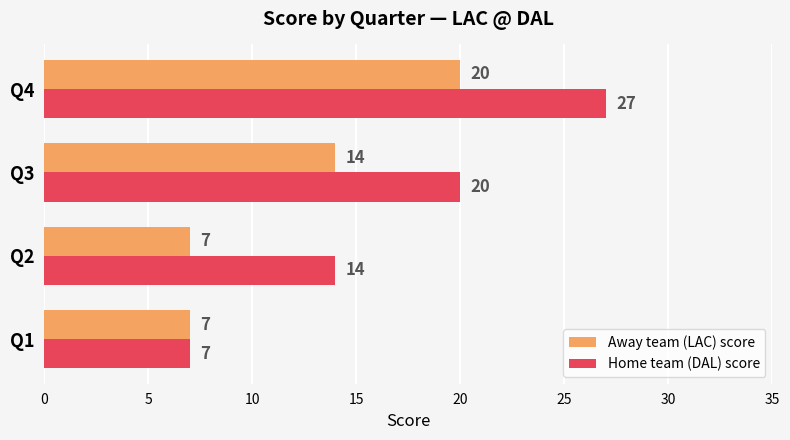

True or false: Away team (LAC) score has a value of 7 at Q2.

True